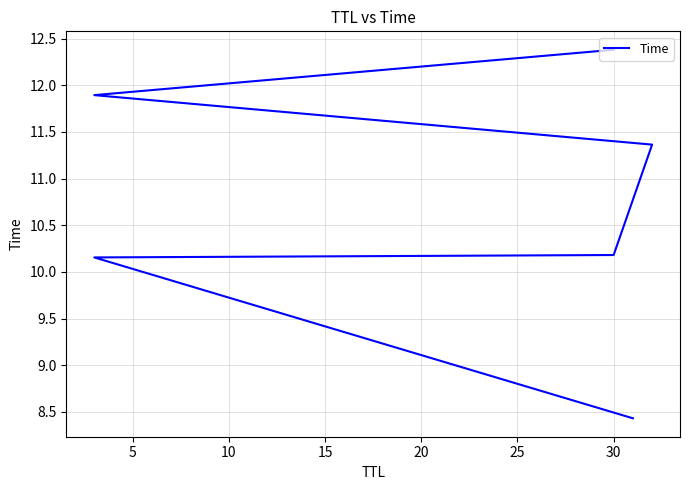

True or false: there are more than 1 points higher than both neighbors.

False